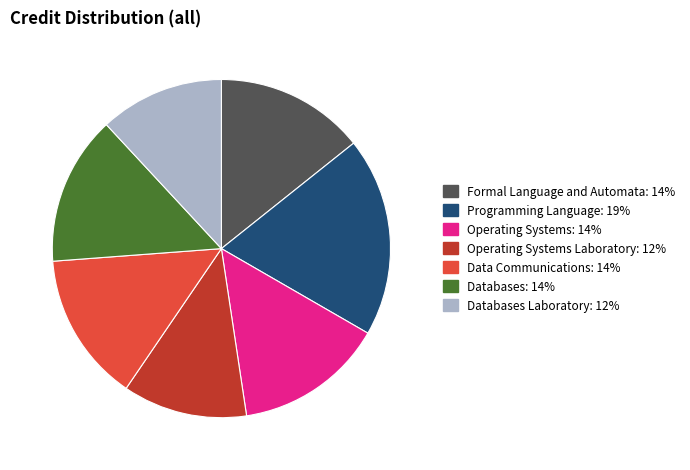

Does any single category account for the majority?

No